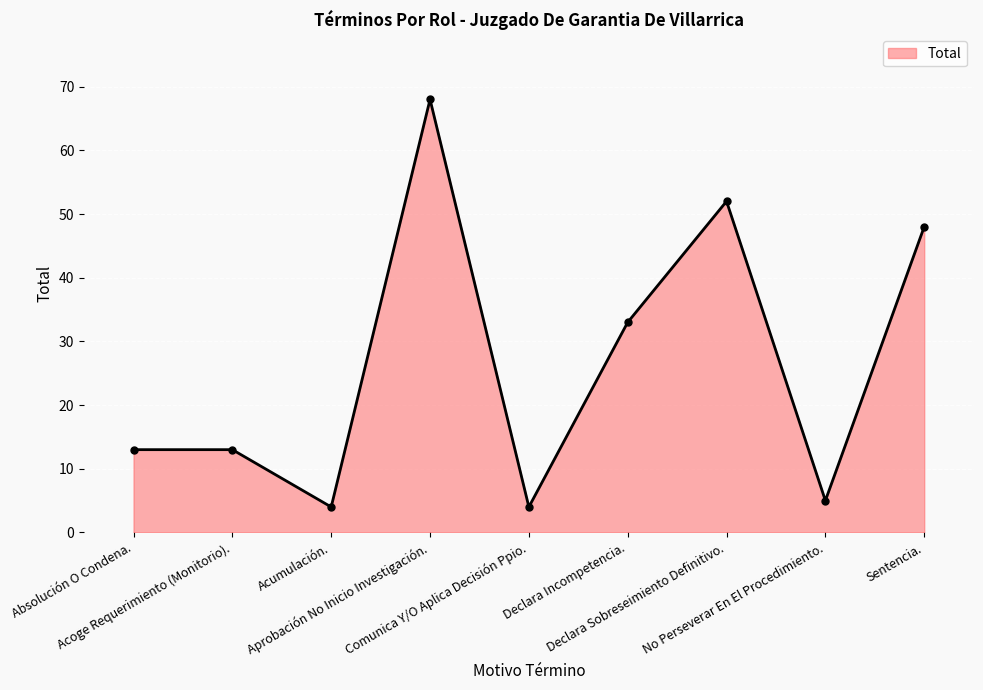

What is the average value?

27